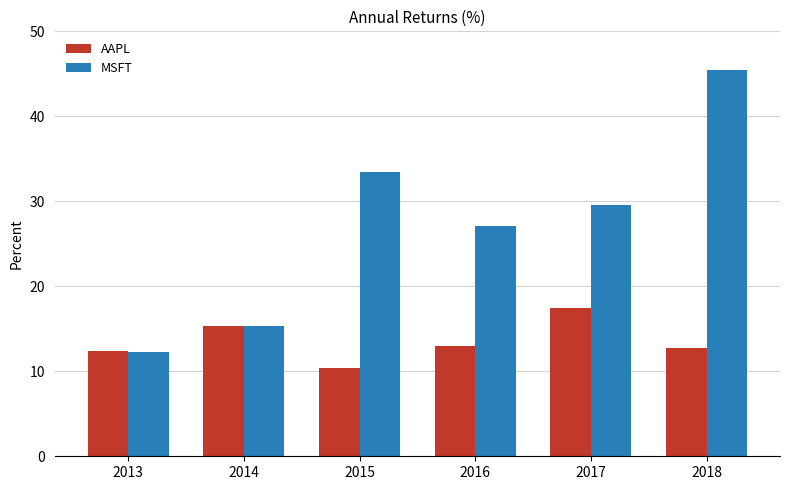

What is the total value across all series at 2013?

24.6